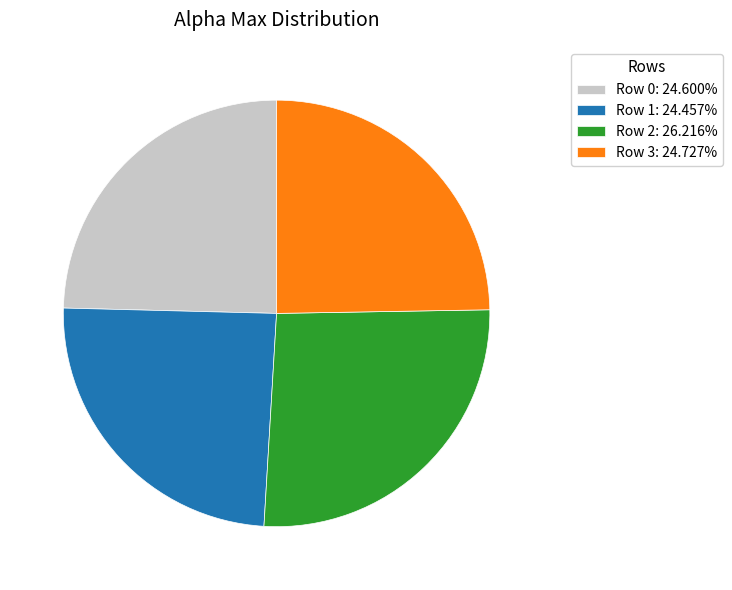

What is the ratio of the value at Row 3: 24.727% to the value at Row 1: 24.457%?

1.0